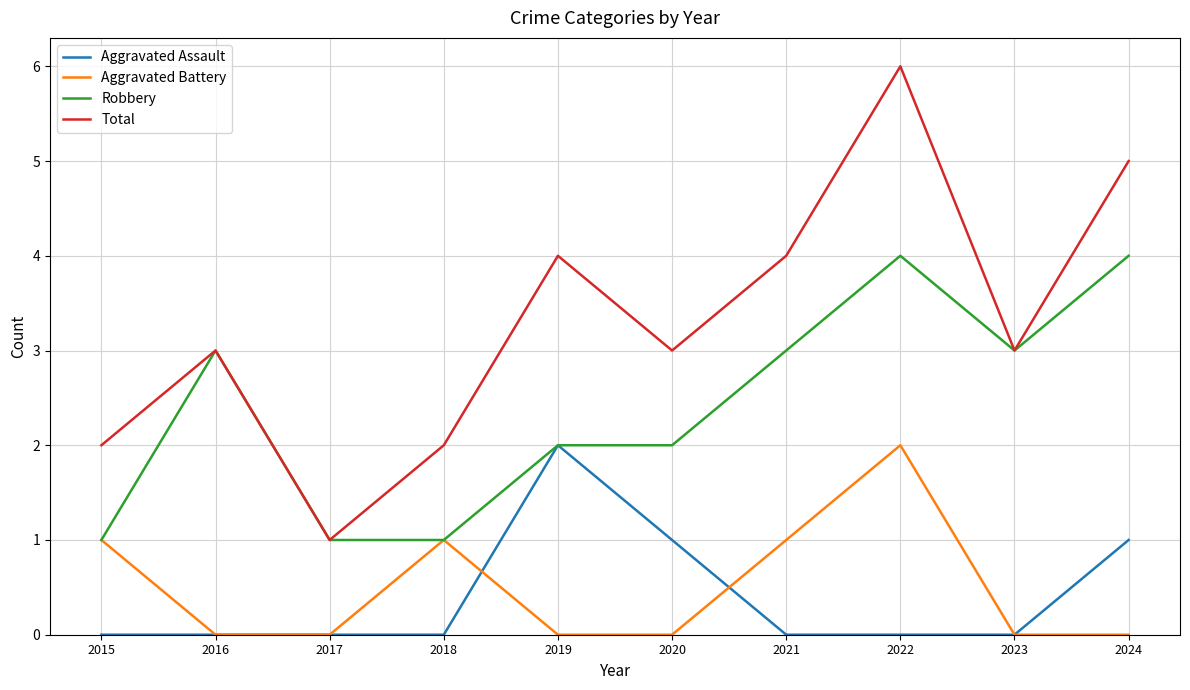

Reading left to right, extract all data points from this chart.

Aggravated Assault: 2015=0	2016=0	2017=0	2018=0	2019=2	2020=1	2021=0	2022=0	2023=0	2024=1
Aggravated Battery: 2015=1	2016=0	2017=0	2018=1	2019=0	2020=0	2021=1	2022=2	2023=0	2024=0
Robbery: 2015=1	2016=3	2017=1	2018=1	2019=2	2020=2	2021=3	2022=4	2023=3	2024=4
Total: 2015=2	2016=3	2017=1	2018=2	2019=4	2020=3	2021=4	2022=6	2023=3	2024=5